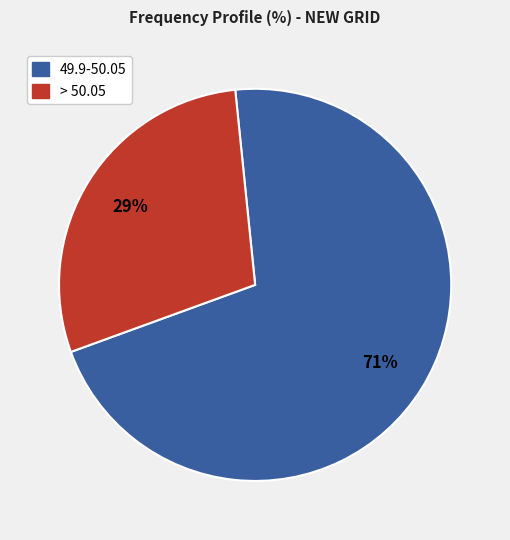

To the nearest percent, what is the average slice percentage?

50%